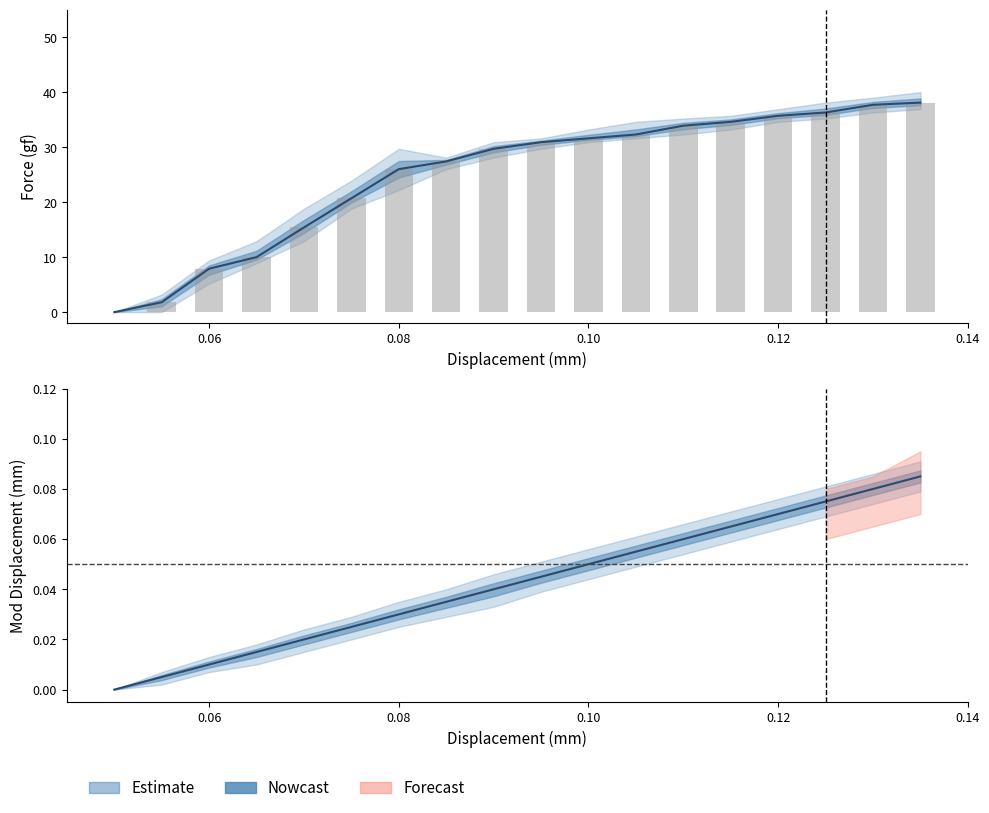

Reading right to left, list all the values displayed in this chart.

Force: 38.1	37.7	36.3	35.7	34.6	33.9	32.3	31.6	30.9	29.7	27.4	26.0	20.7	15.4	10.0	7.9	1.8	0.0
Force_upper: 38.1	37.7	36.3	35.7	34.6	33.9	32.3	31.6	30.9	29.7	27.4	26.0	20.7	15.4	10.0	7.9	1.8	0.0
ModDis: 0.1	0.1	0.1	0.1	0.1	0.1	0.1	0.1	0.0	0.0	0.0	0.0	0.0	0.0	0.0	0.0	0.0	0.0